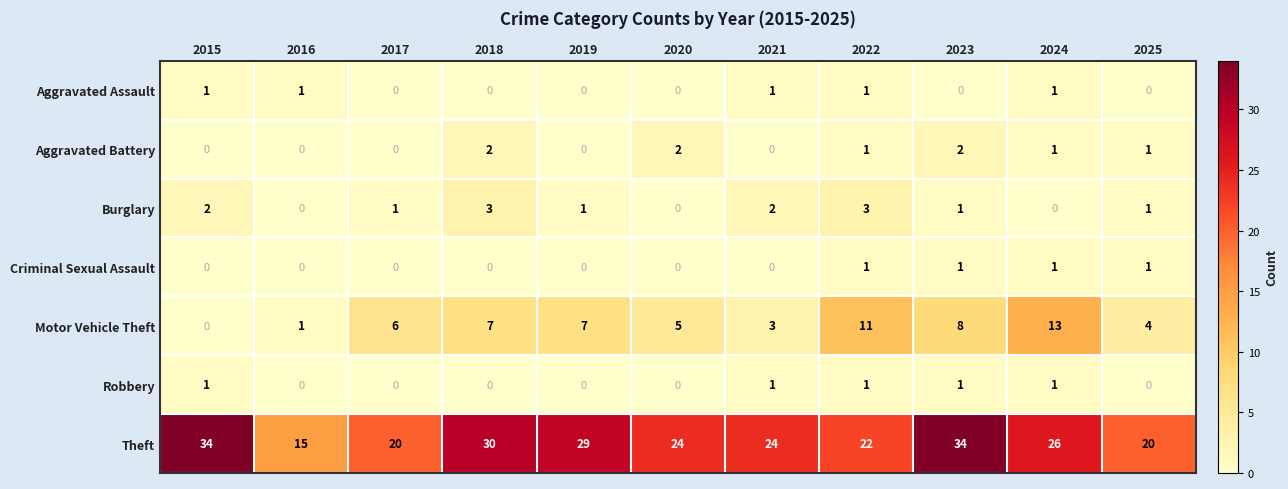

Where is Motor Vehicle Theft nearest to the value 6?

2017